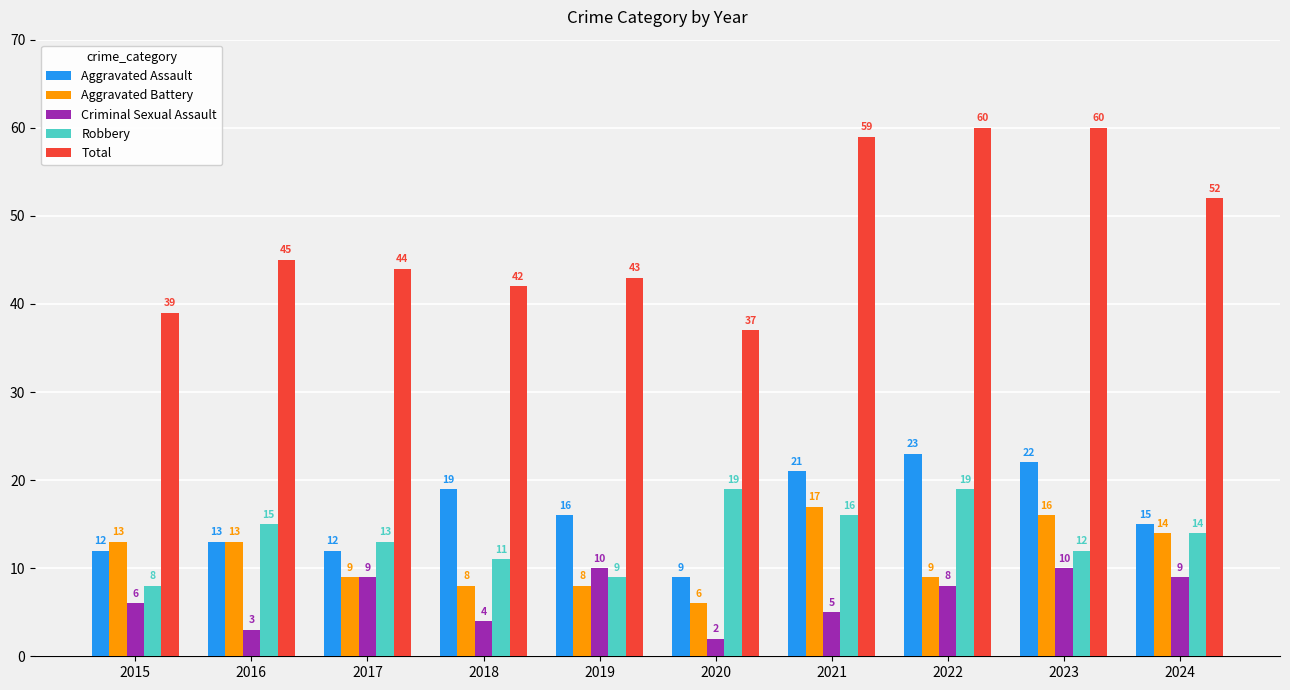

The Aggravated Battery series shows 7 at 2023. True or false?

False